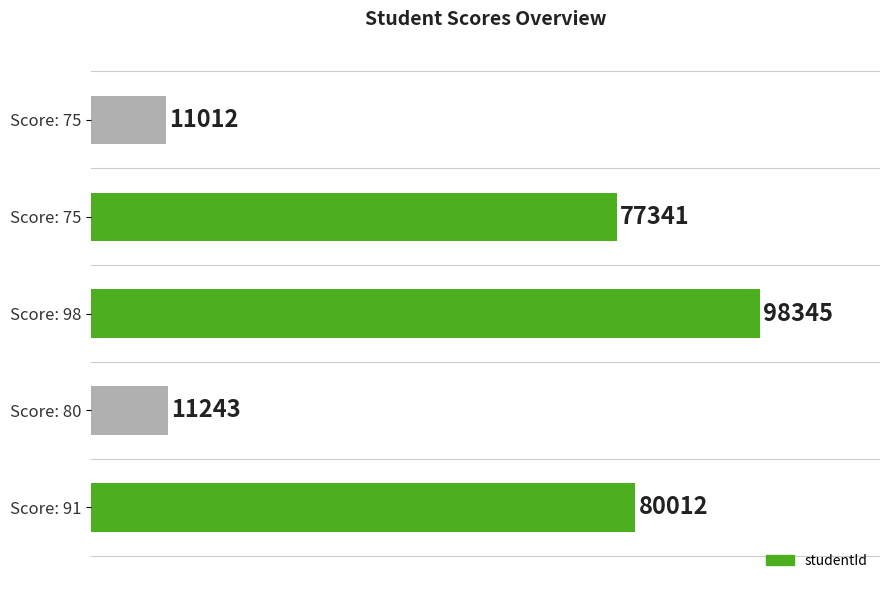

Are the bars horizontal?

Yes